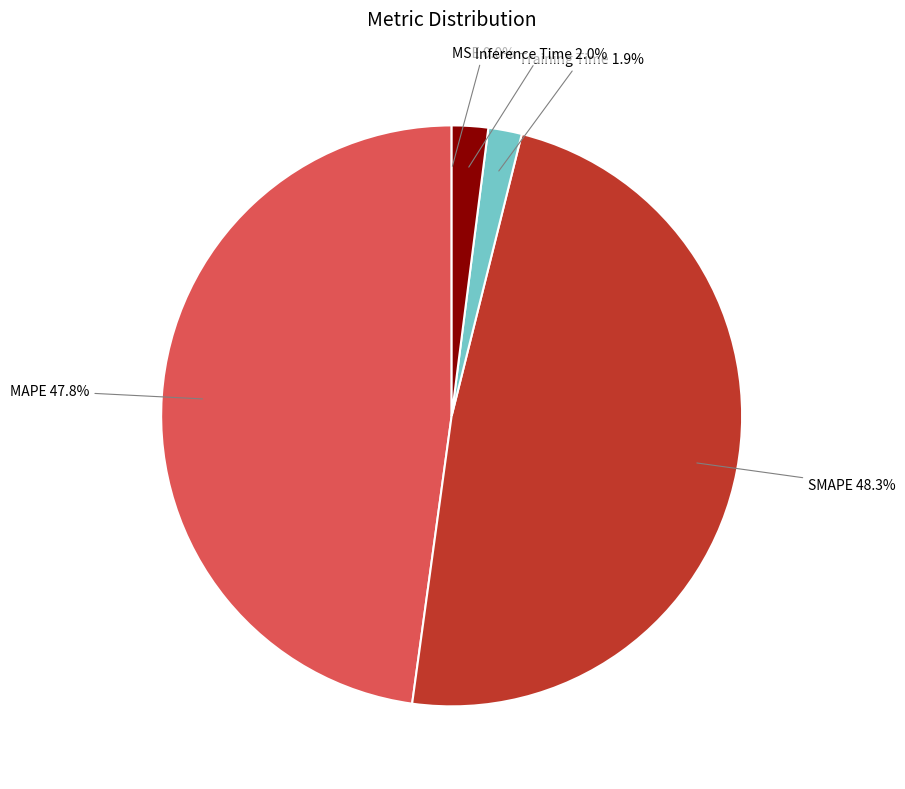

Which has a higher value, MAPE or Inference Time?

MAPE